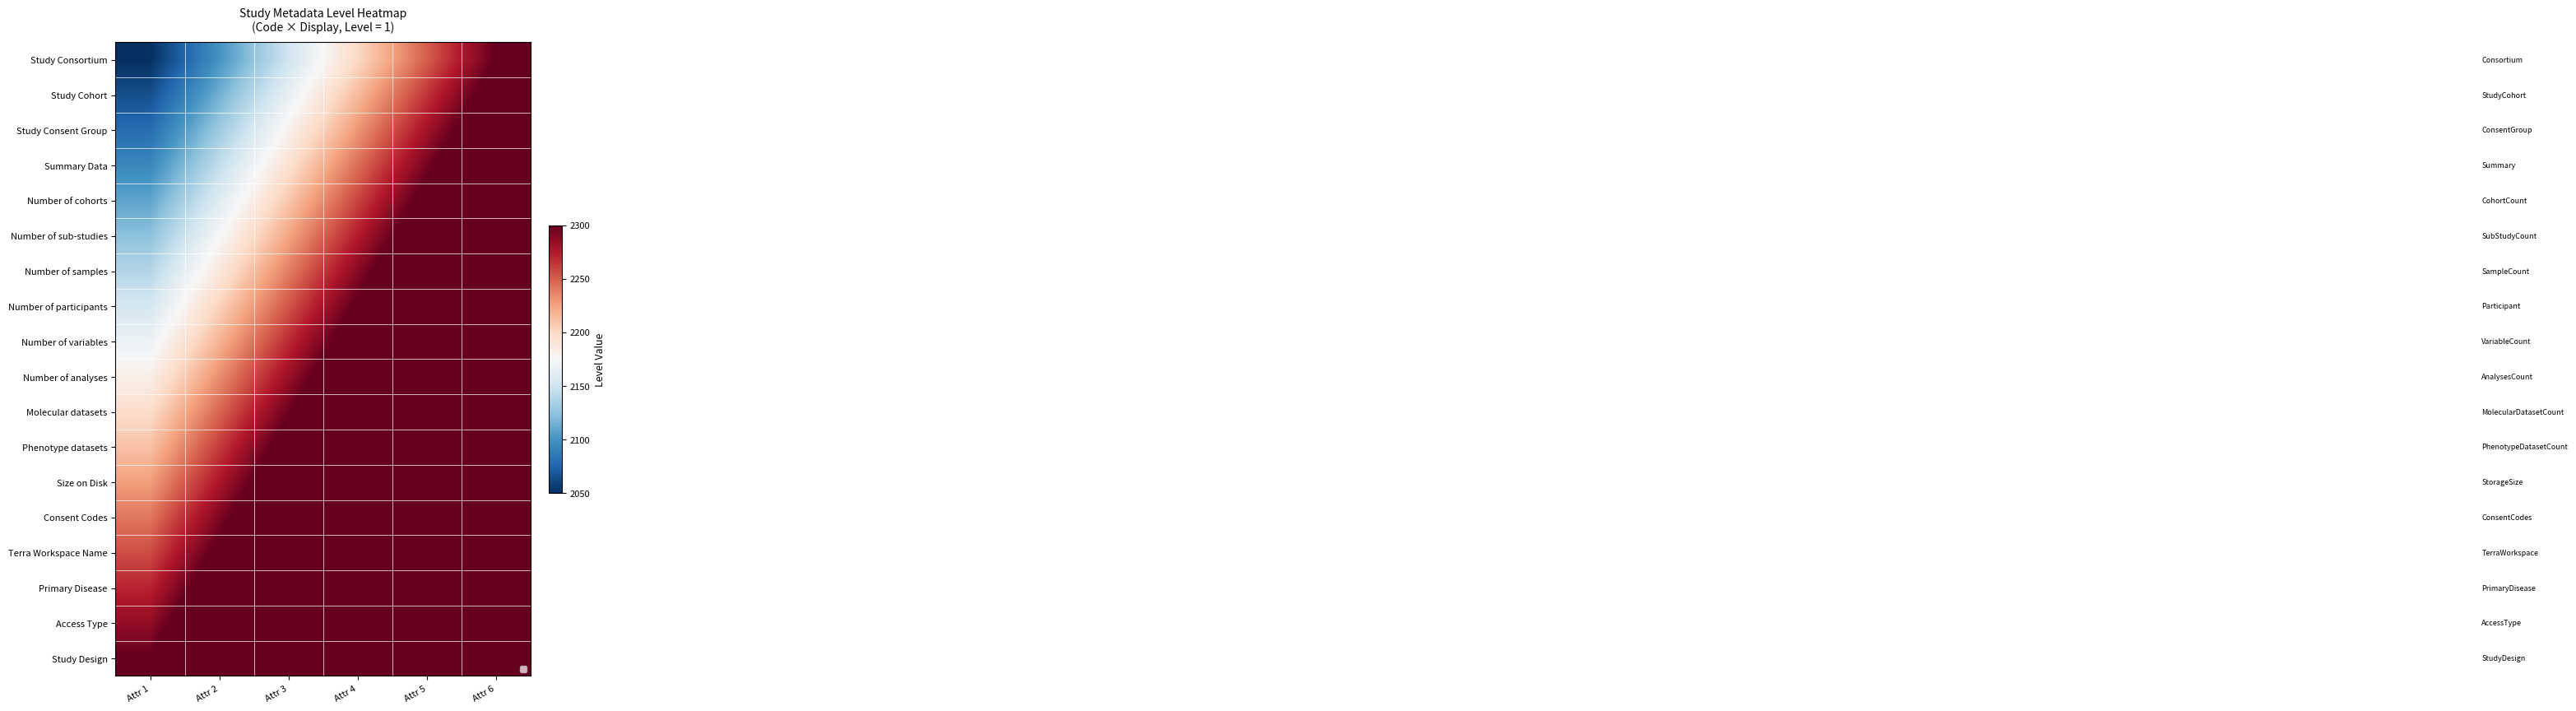

How many data points in Study Consent Group are less than 2229?

3